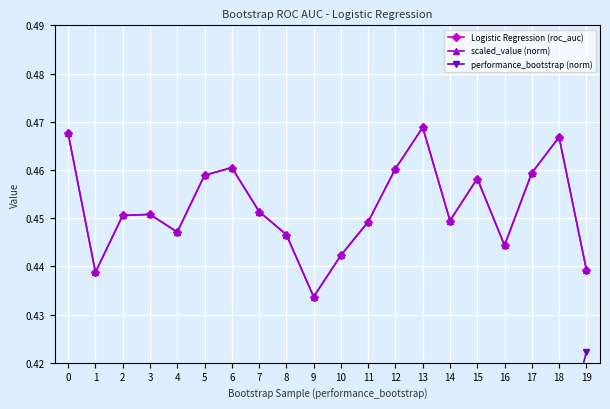

What is the highest value of the scaled_value (norm) series?

0.5